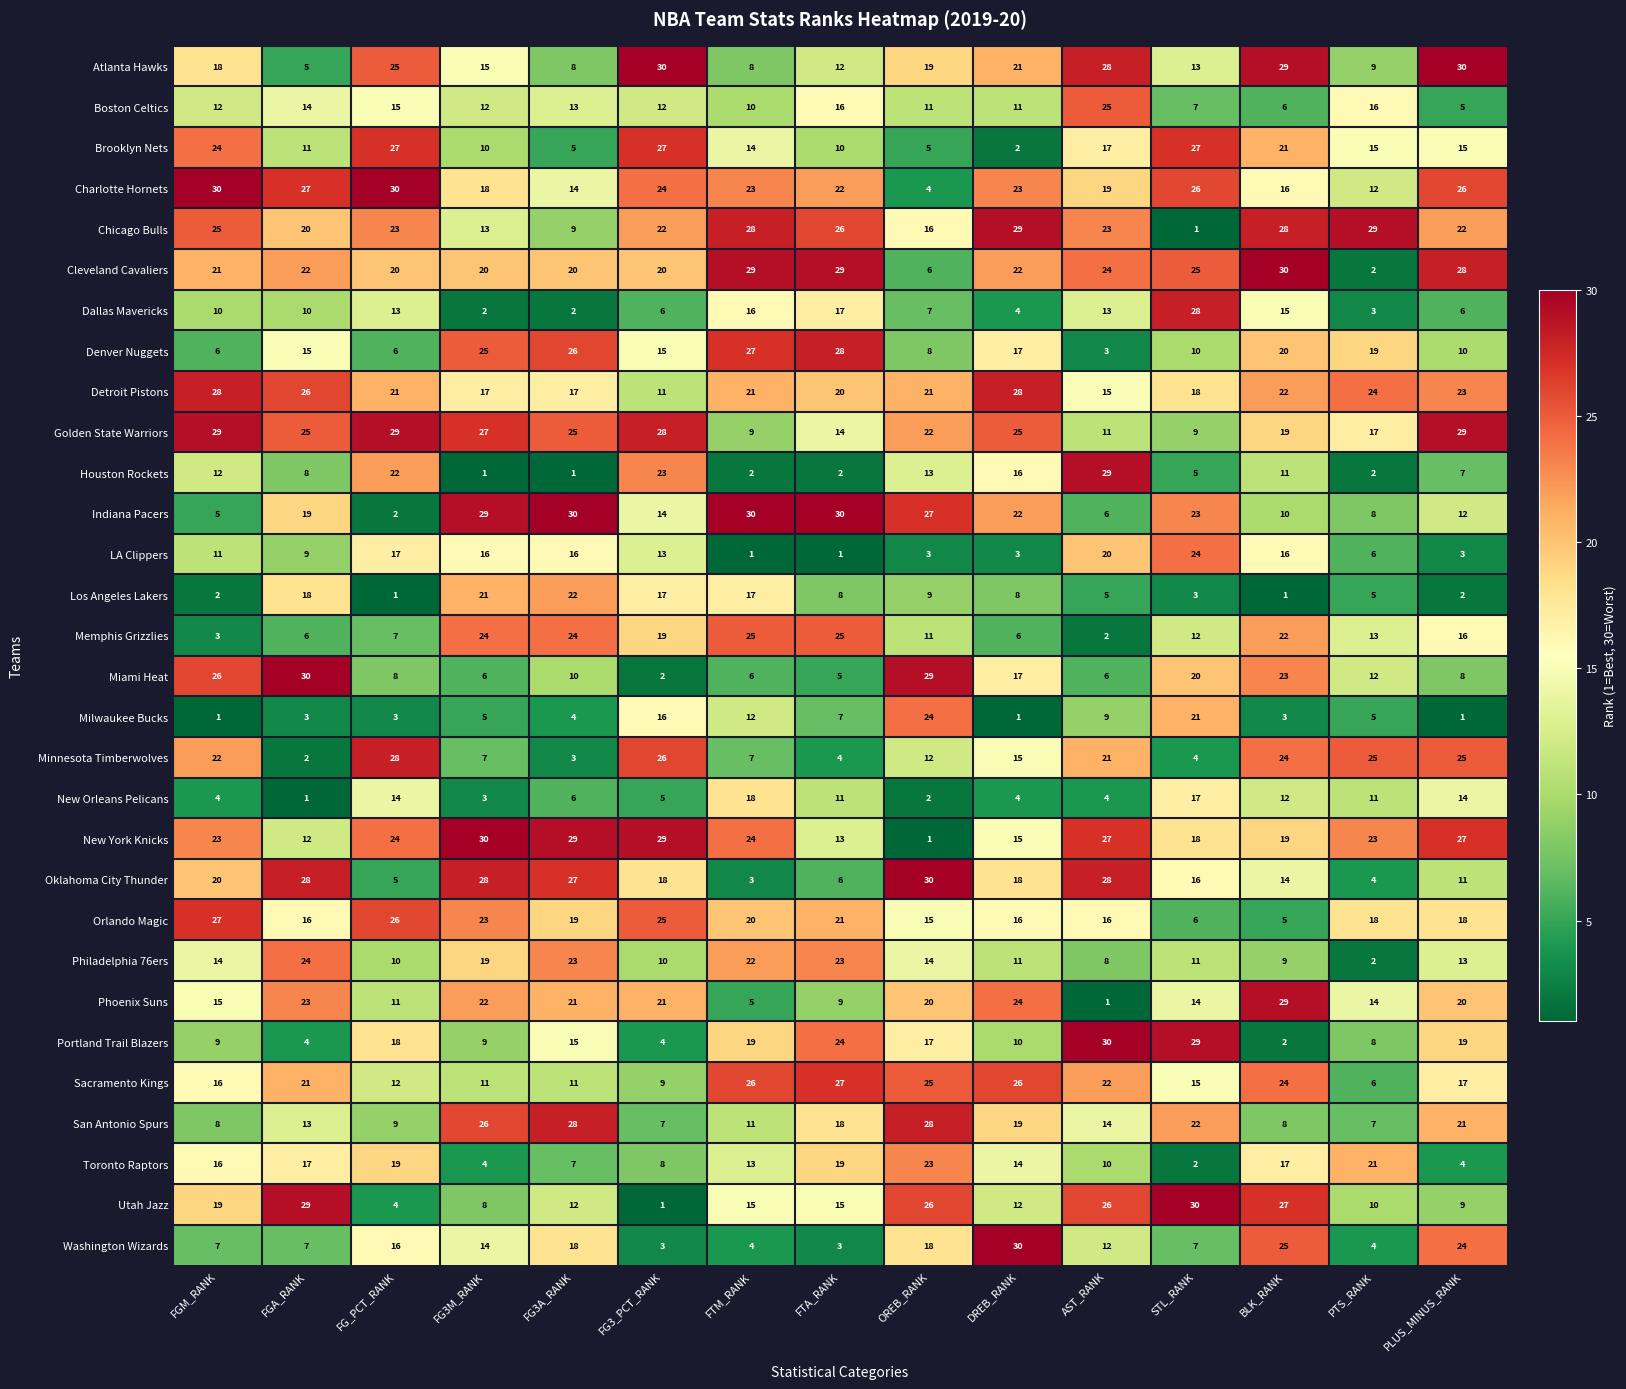

At which category is the sum across all series the highest?

BLK_RANK